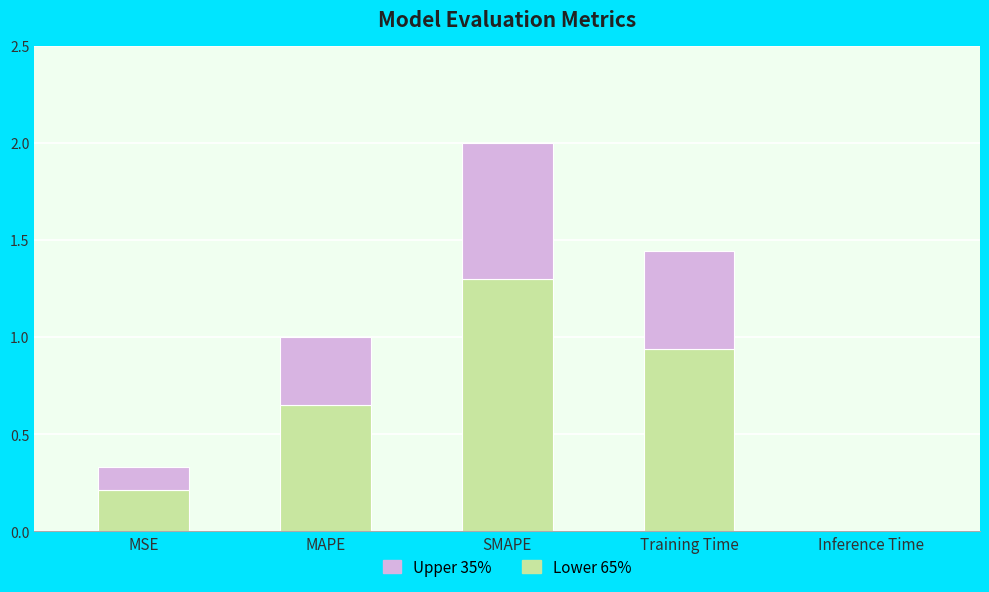

What is the total value across all series at Training Time?

1.4